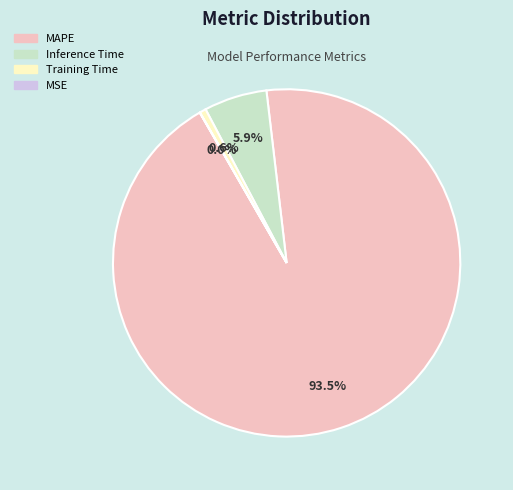

Which category has the biggest portion of the pie?

MAPE